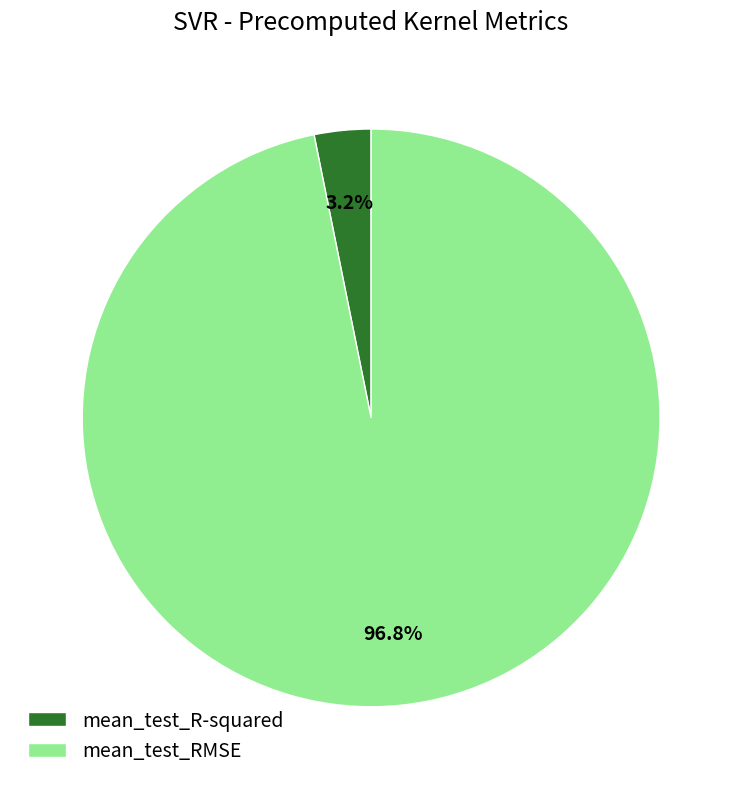

To the nearest percent, what portion does mean_test_RMSE represent?

97%